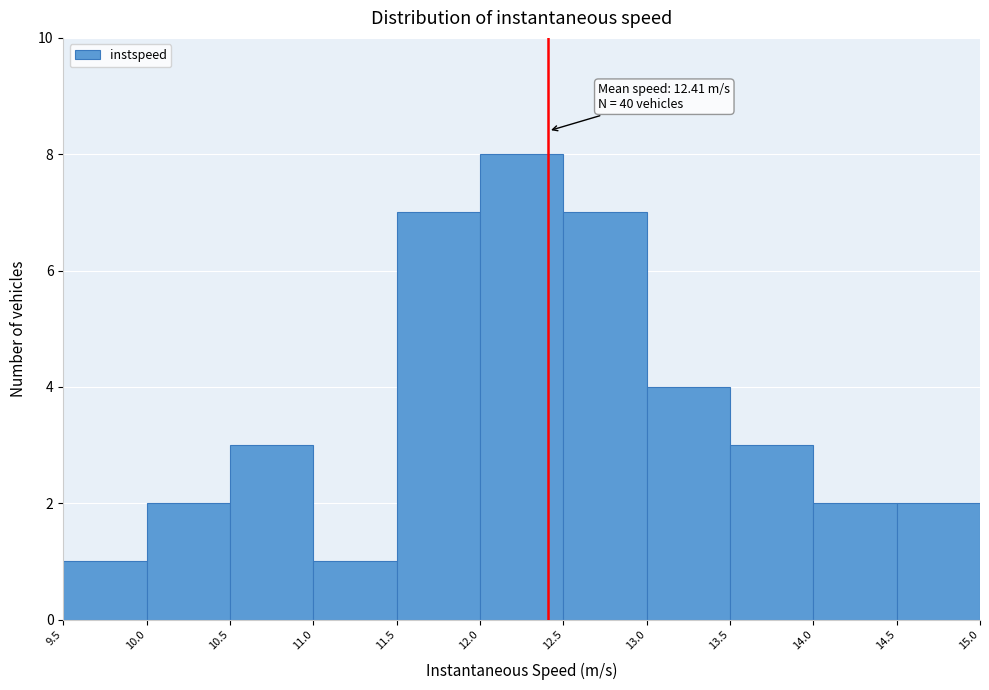

Which range on the x-axis has the tallest bar?

12.0 to 12.5